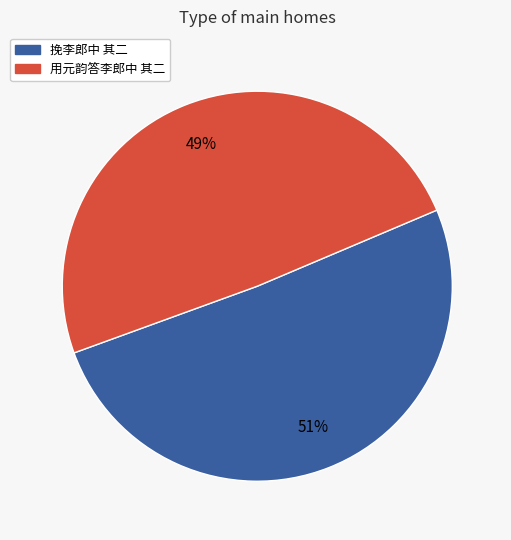

Which category has the smallest portion of the pie?

用元韵答李郎中 其二